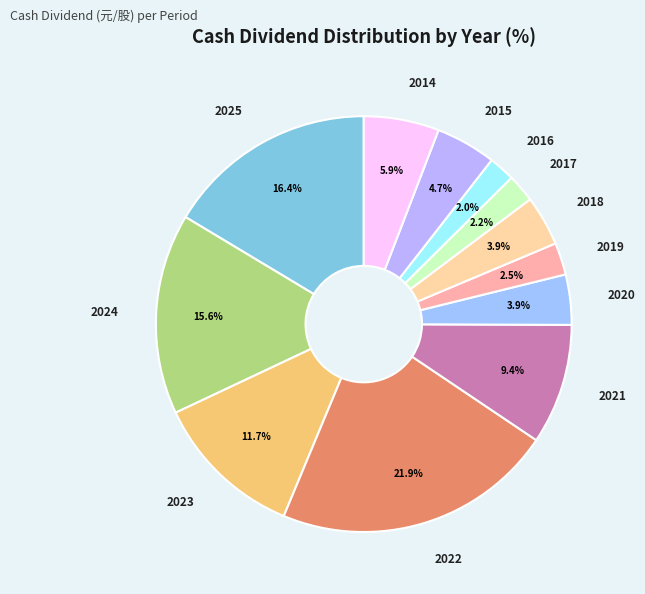

What is the largest slice in the pie chart?

2022